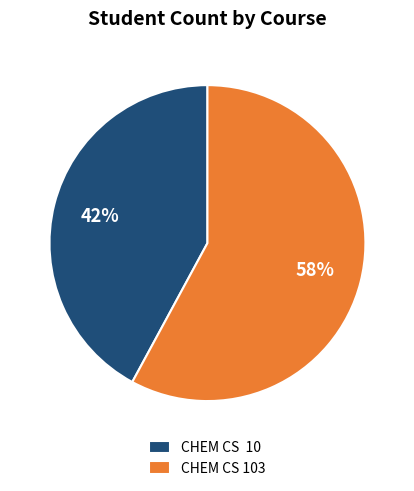

To the nearest percent, what percentage of the pie is CHEM CS 10?

42%